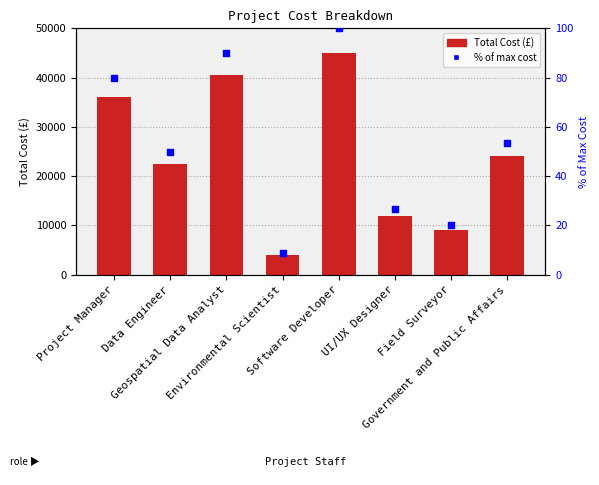

What is the total value across all series at Government and Public Affairs?

24053.3